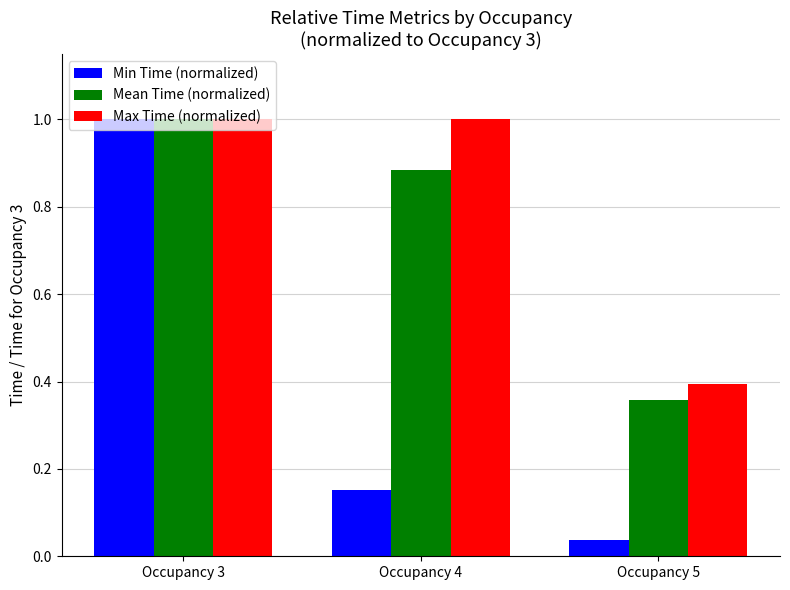

Which series has the largest range (max minus min)?

Min Time (normalized)